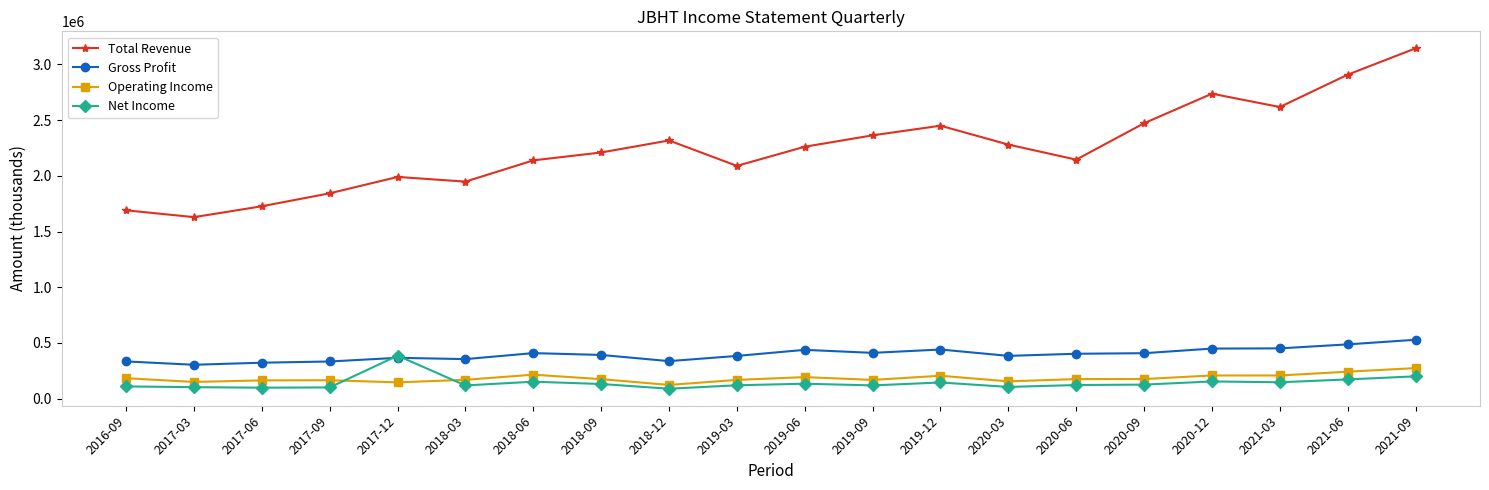

Where is the first local maximum for Total Revenue?

2017-12